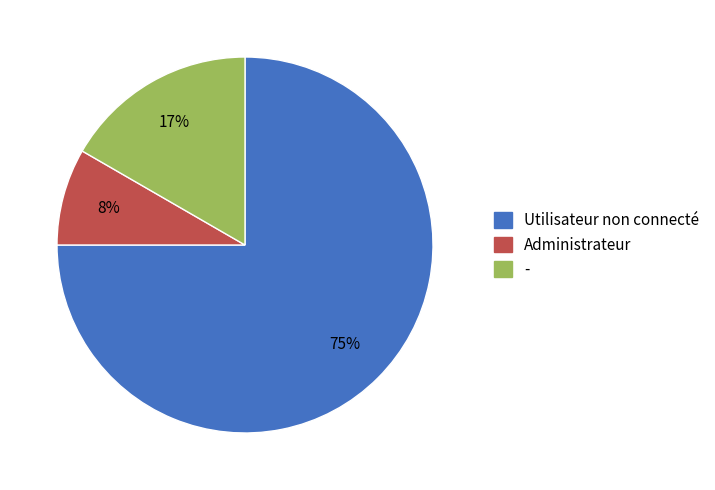

Combined, do Administrateur and - account for over 50%?

No